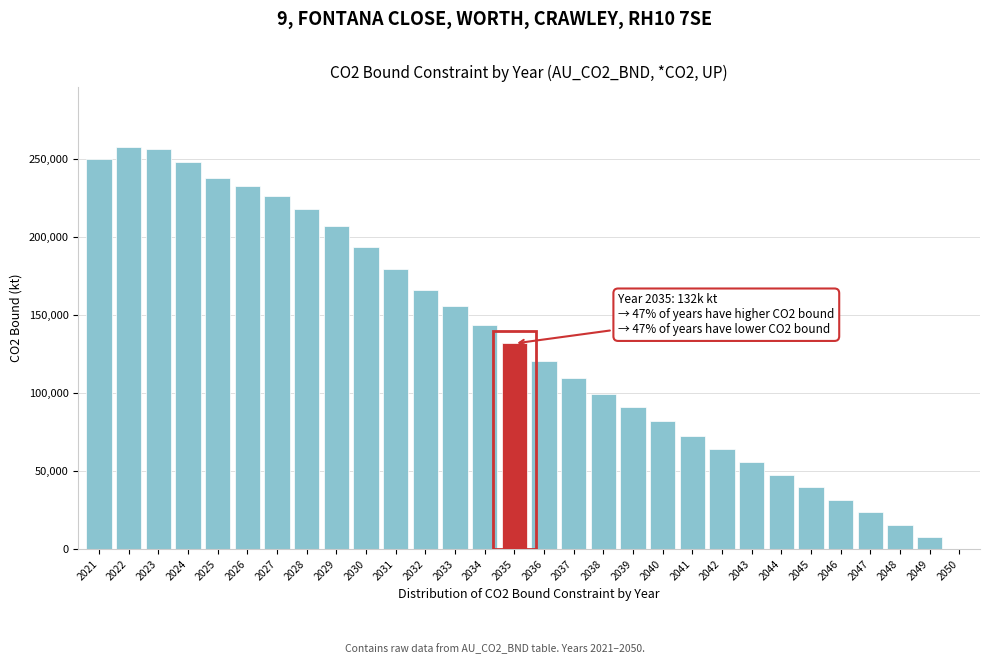

What is the sum of the values at 2039 and 2026?

323650.7